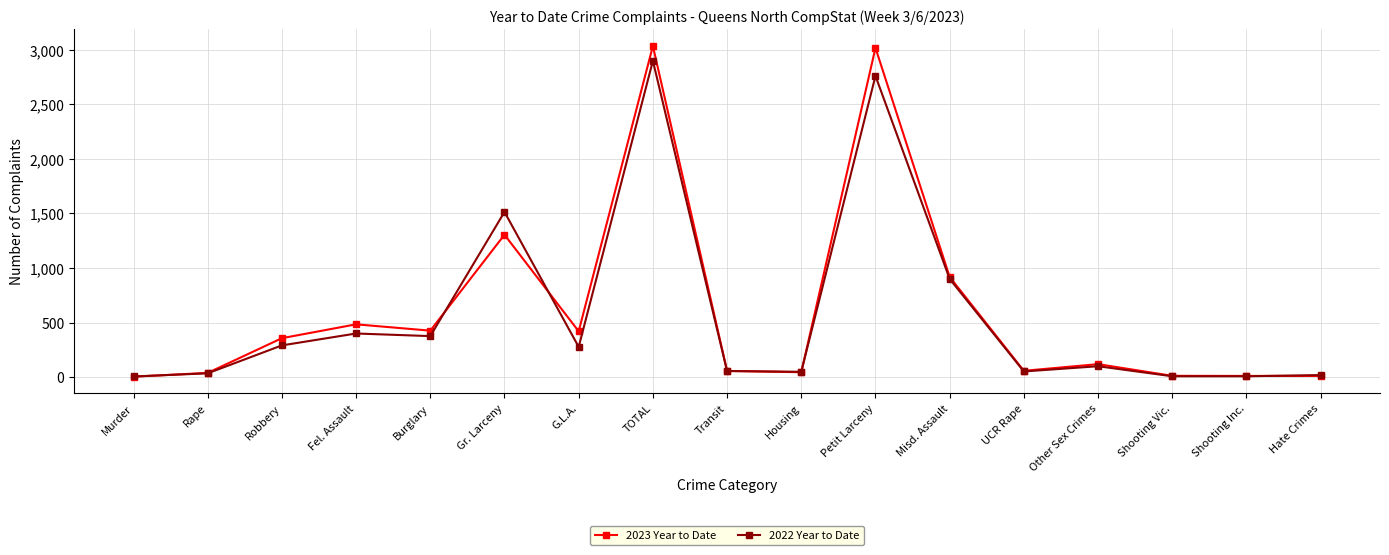

How many lines are shown in the chart?

2